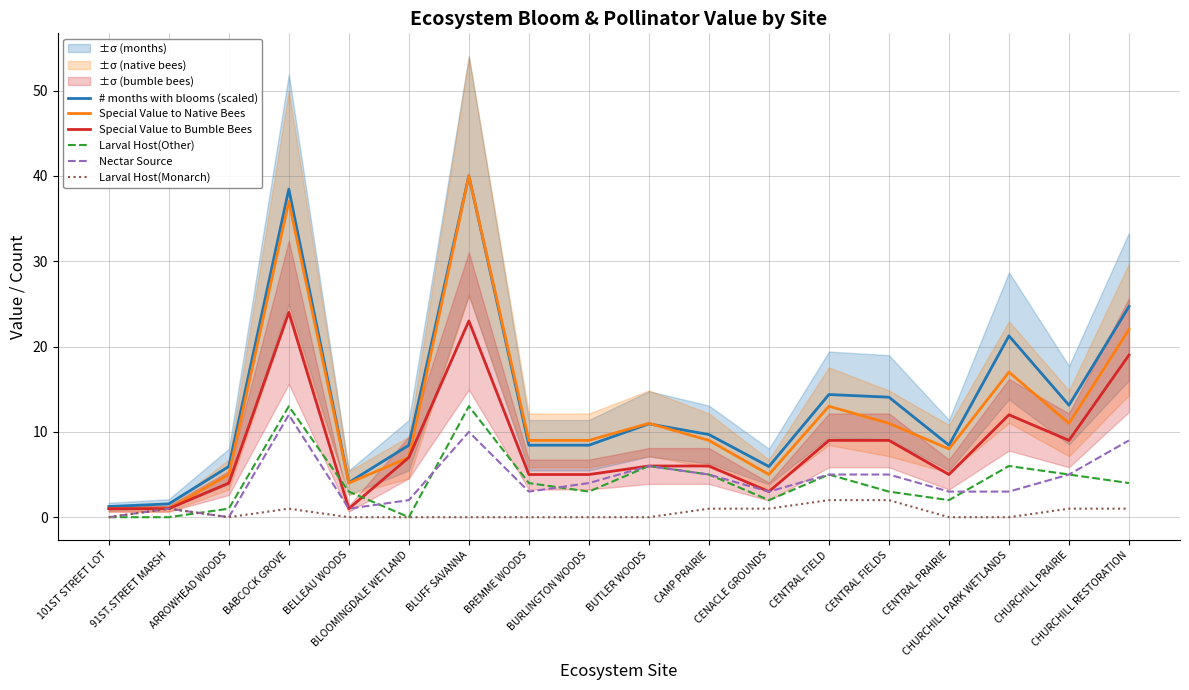

List the series in order of their peak value, lowest first.

Larval Host(Monarch), Nectar Source, Larval Host(Other), Special Value to Bumble Bees, # months with blooms (scaled), Special Value to Native Bees